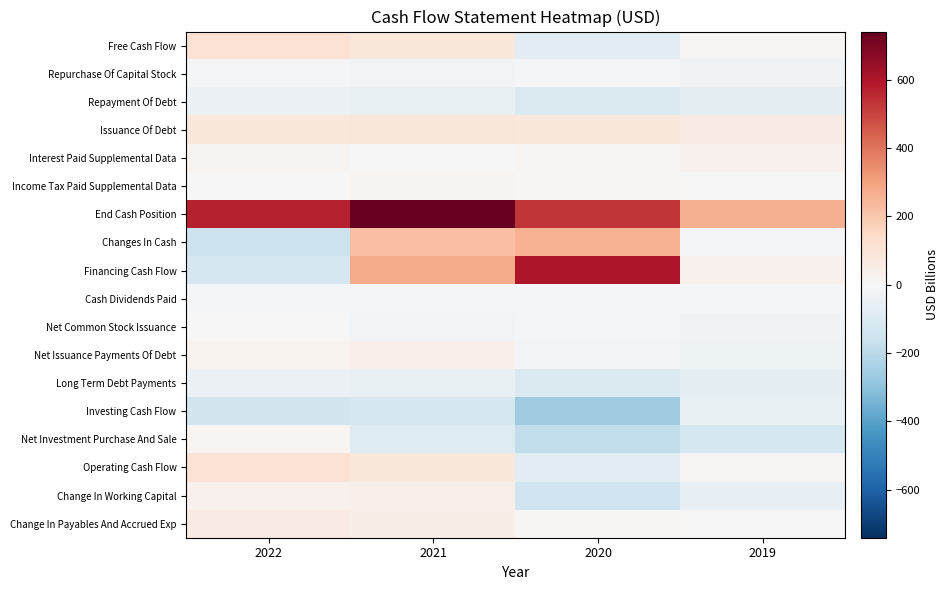

At how many categories does at least one series exceed 281?

3